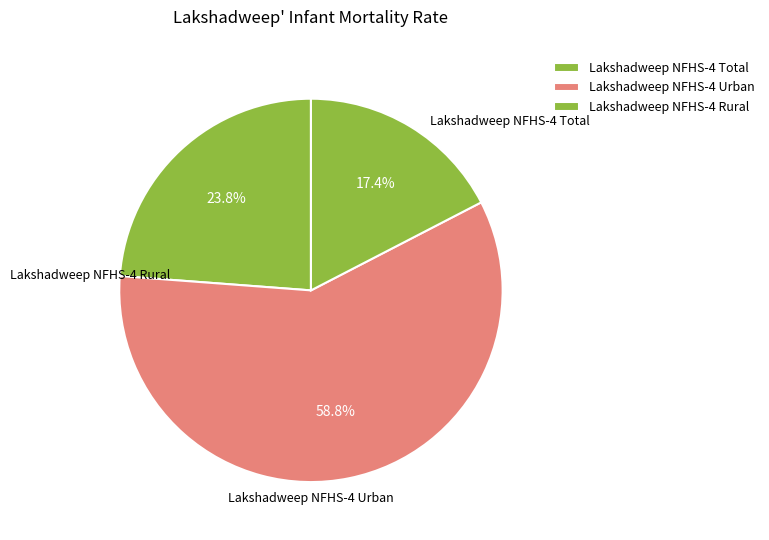

How many slices are in this pie chart?

3